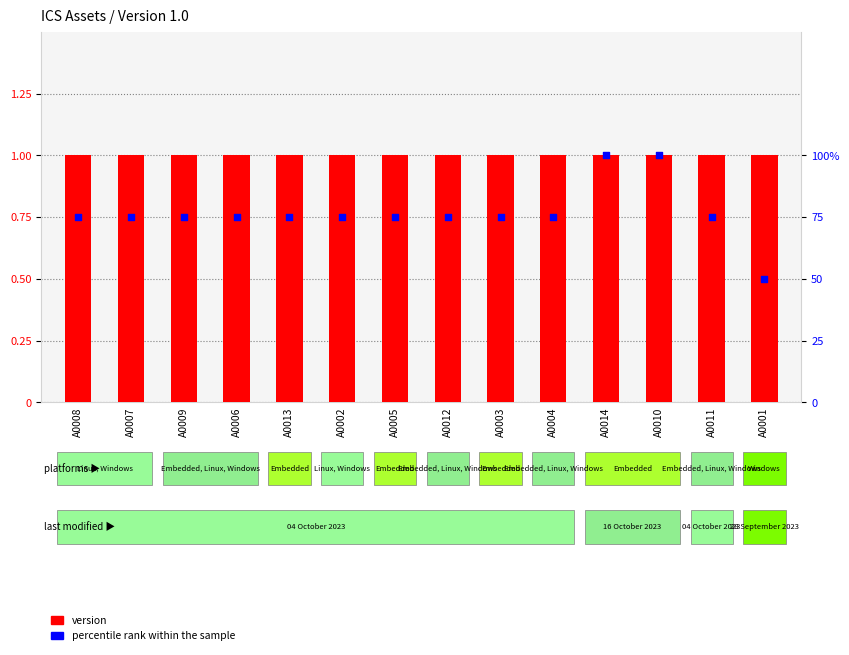

What are all the series names shown in the legend?

version, percentile rank within the sample